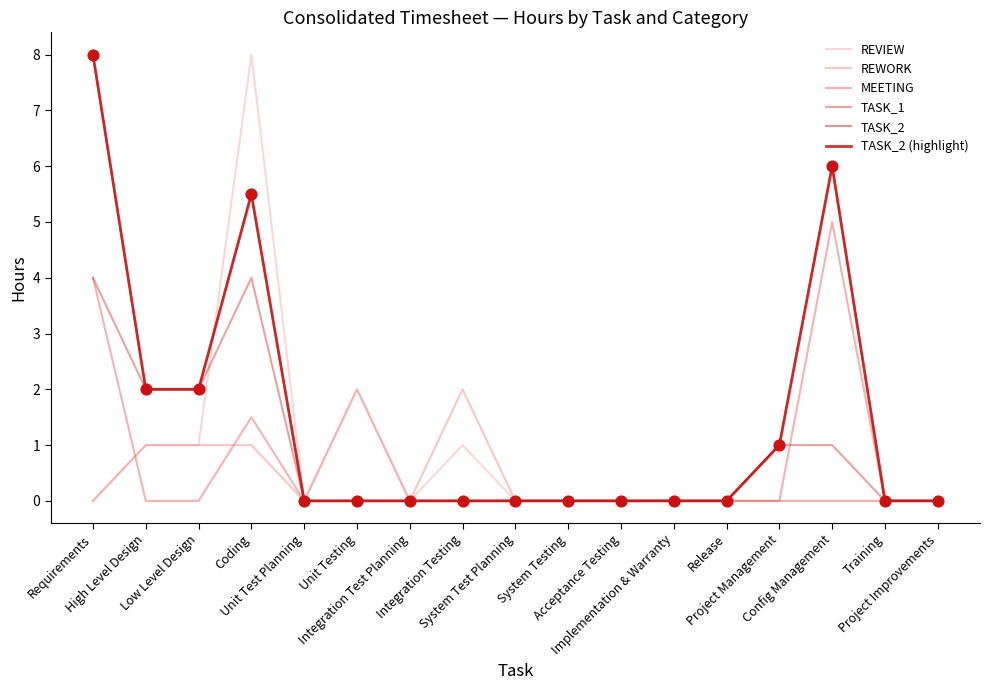

Does the chart have visible grid lines?

No